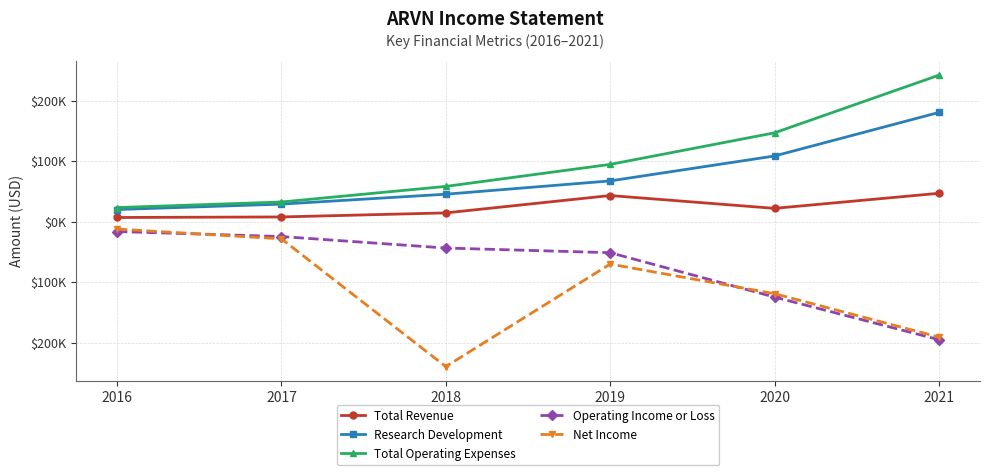

Does the chart have visible grid lines?

Yes